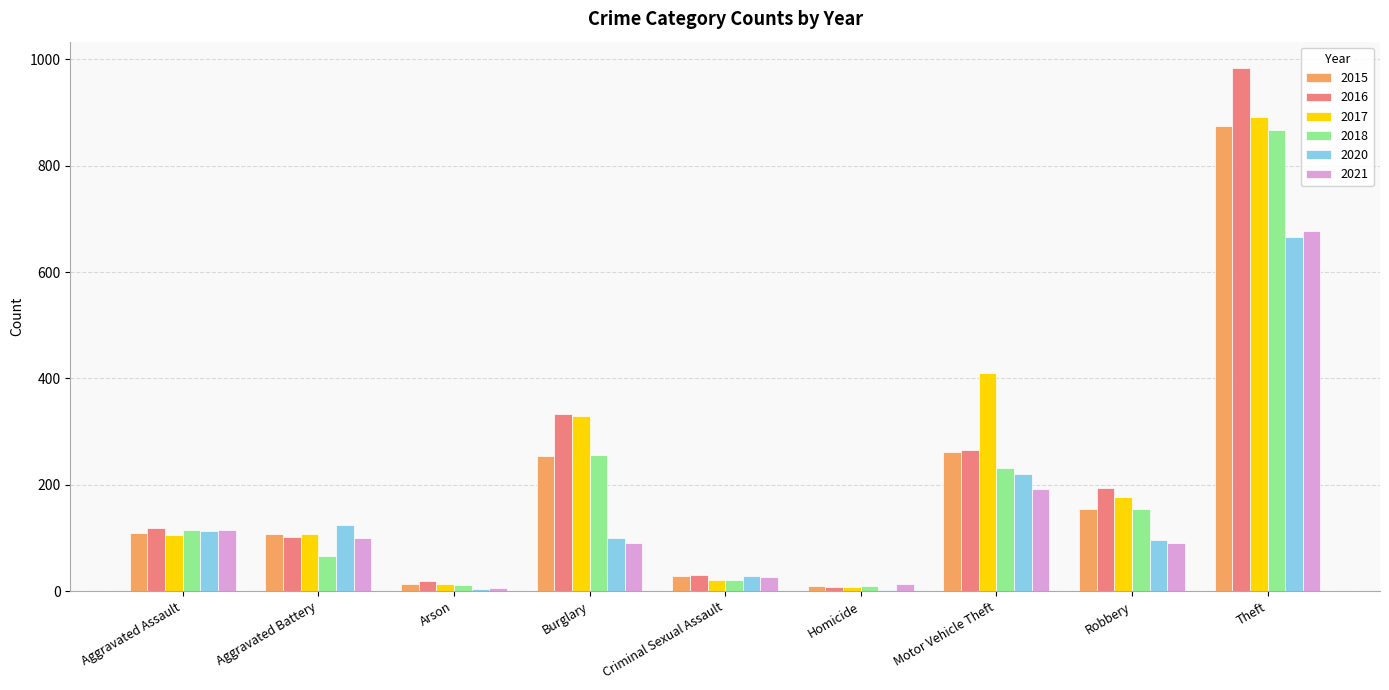

What is the difference between the 2018 values at Aggravated Assault and Theft?

753